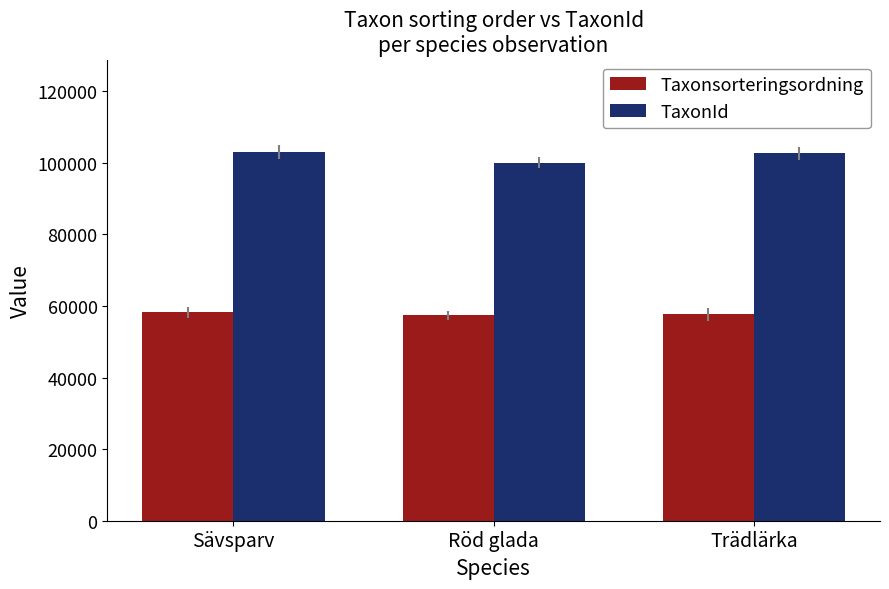

Rank the series by their average value, from lowest to highest.

Taxonsorteringsordning, TaxonId